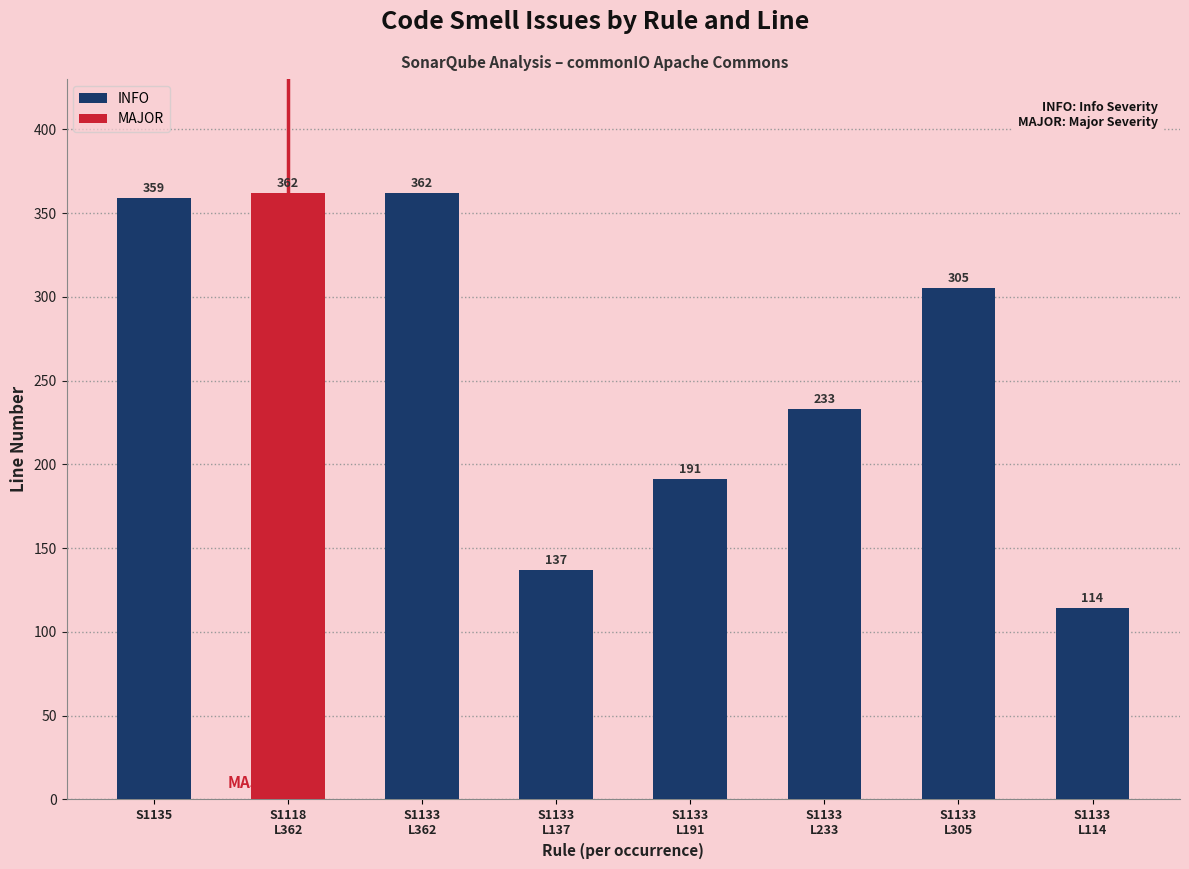

What is the value of the 5th bar from the left?

191